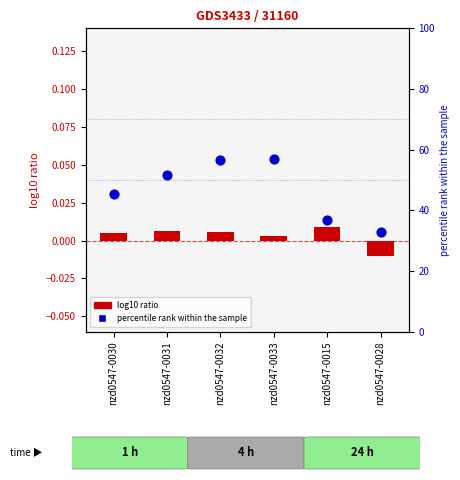

At how many categories does at least one series exceed 27?

6